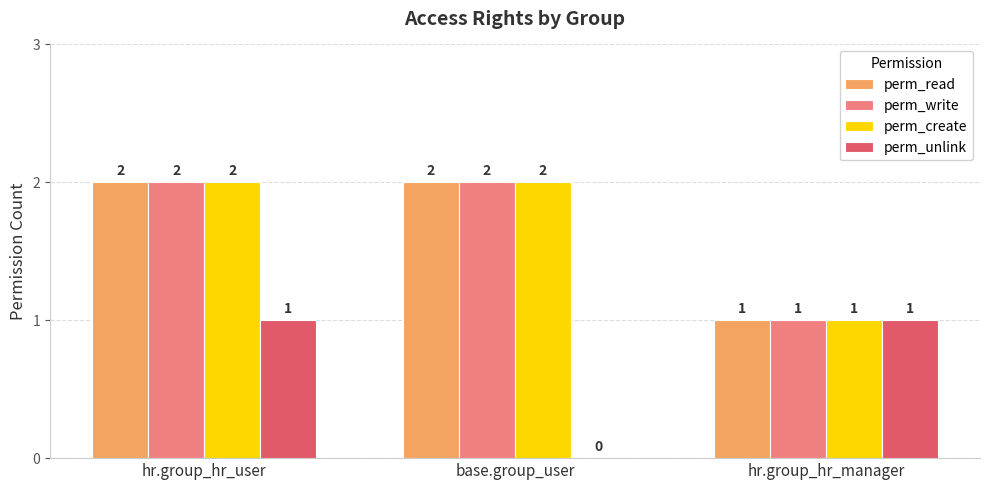

Is it true that perm_create equals 1 at hr.group_hr_user?

False